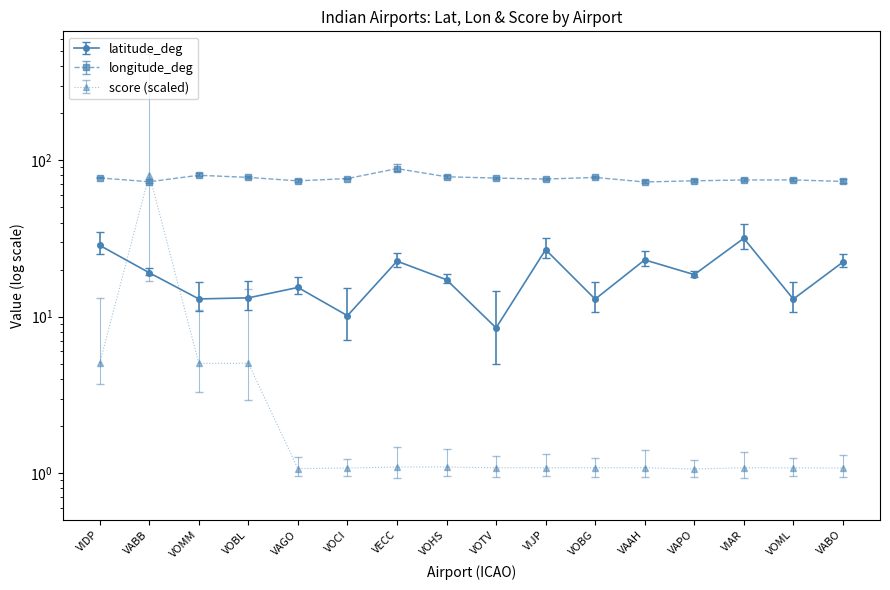

What is the sum of all longitude_deg values?

1224.8